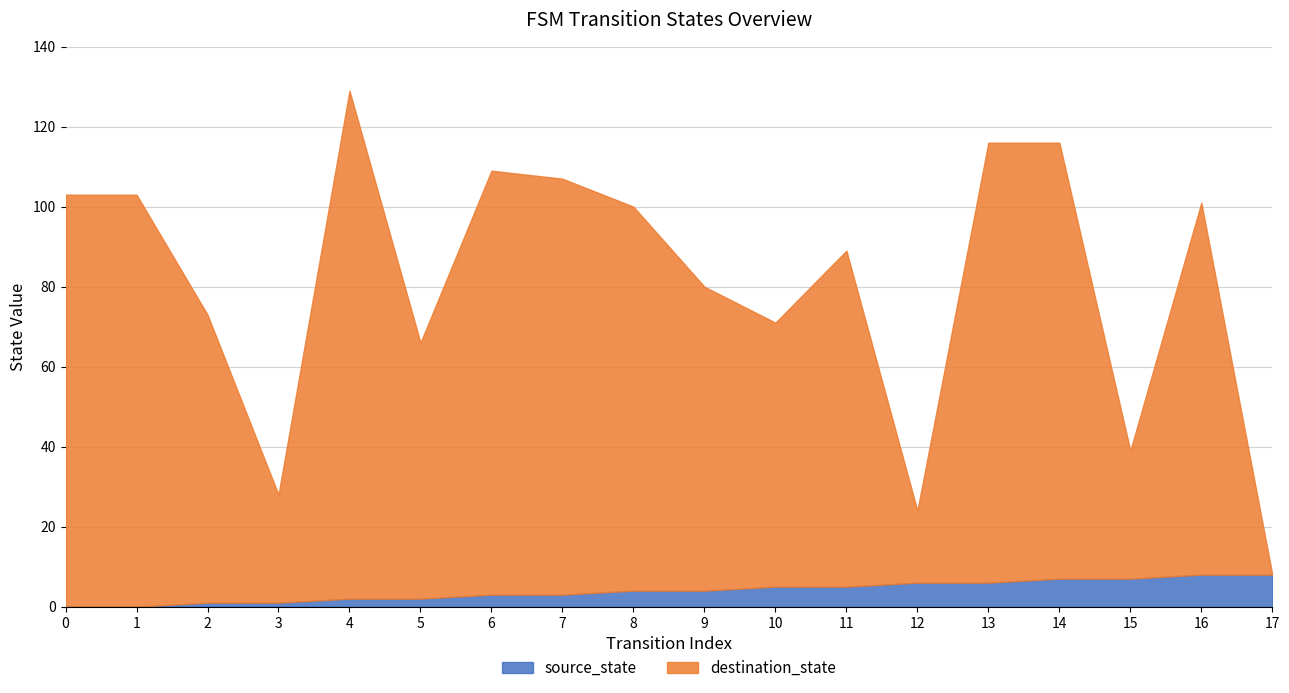

What is the average value of the source_state series?

4